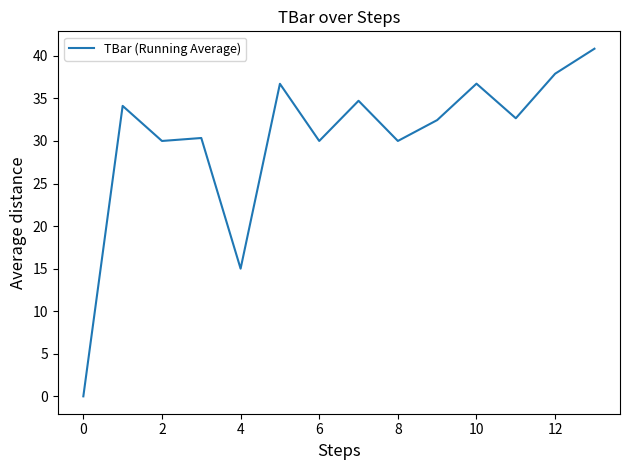

What is the difference between the maximum and minimum values?

40.8